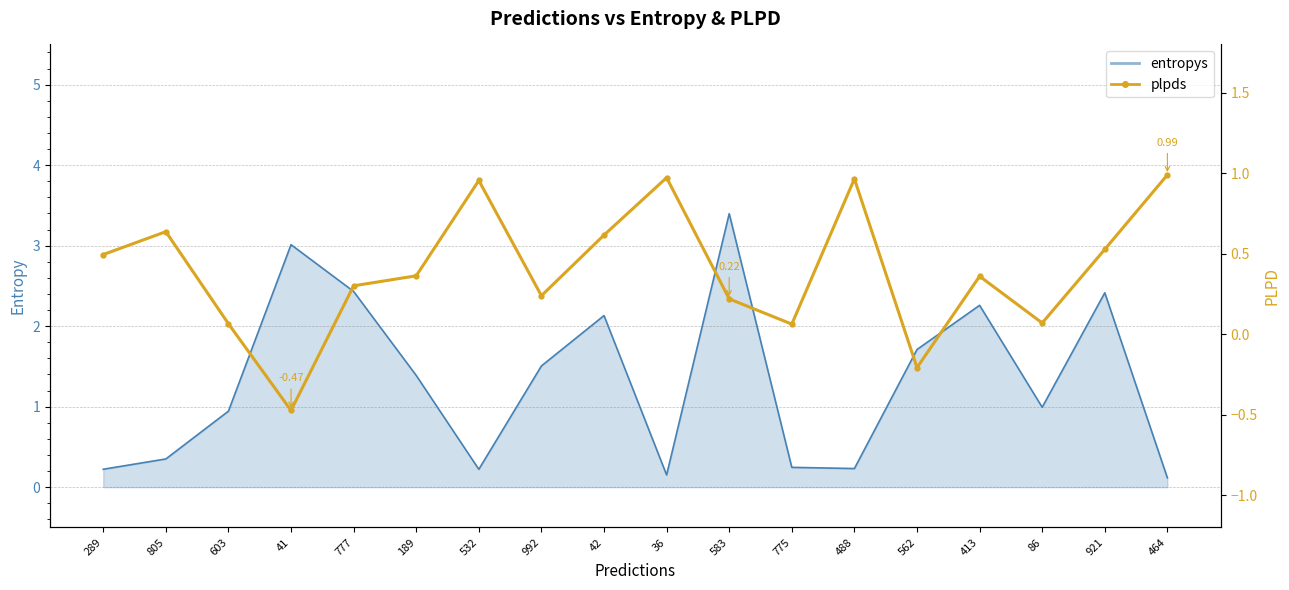

True or false: the data shows 0.3 at 777.

True